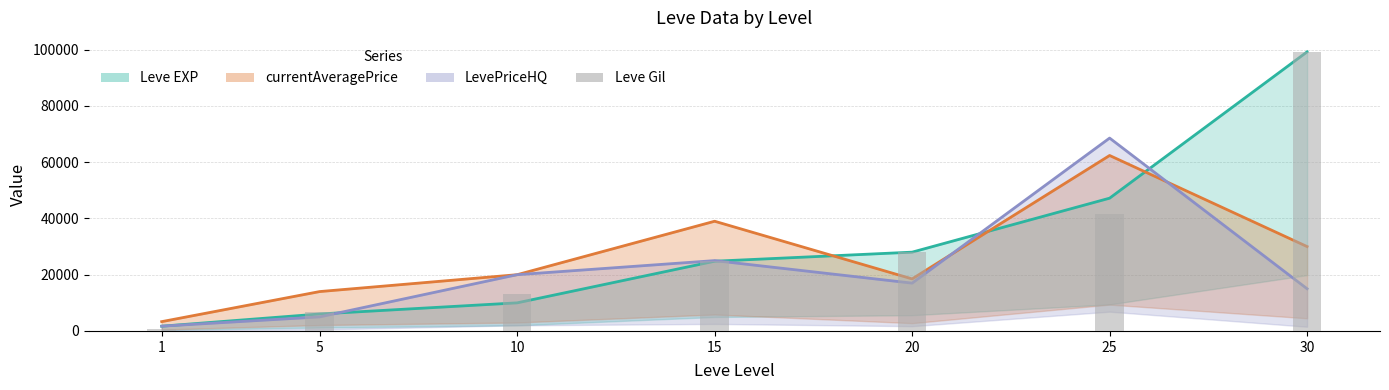

List the labels in order of value, smallest first.

1, 5, 10, 15, 20, 25, 30